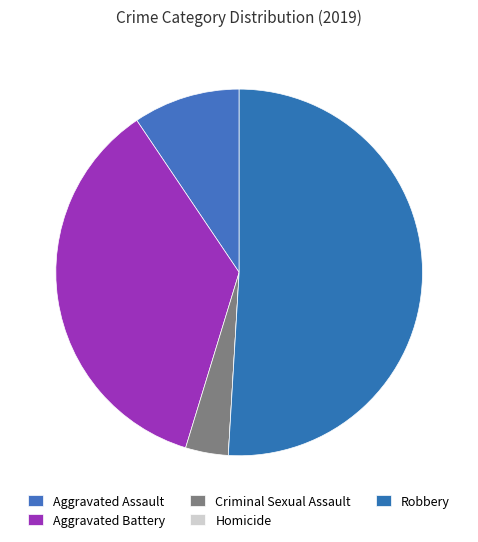

Which slice is the smallest?

Homicide